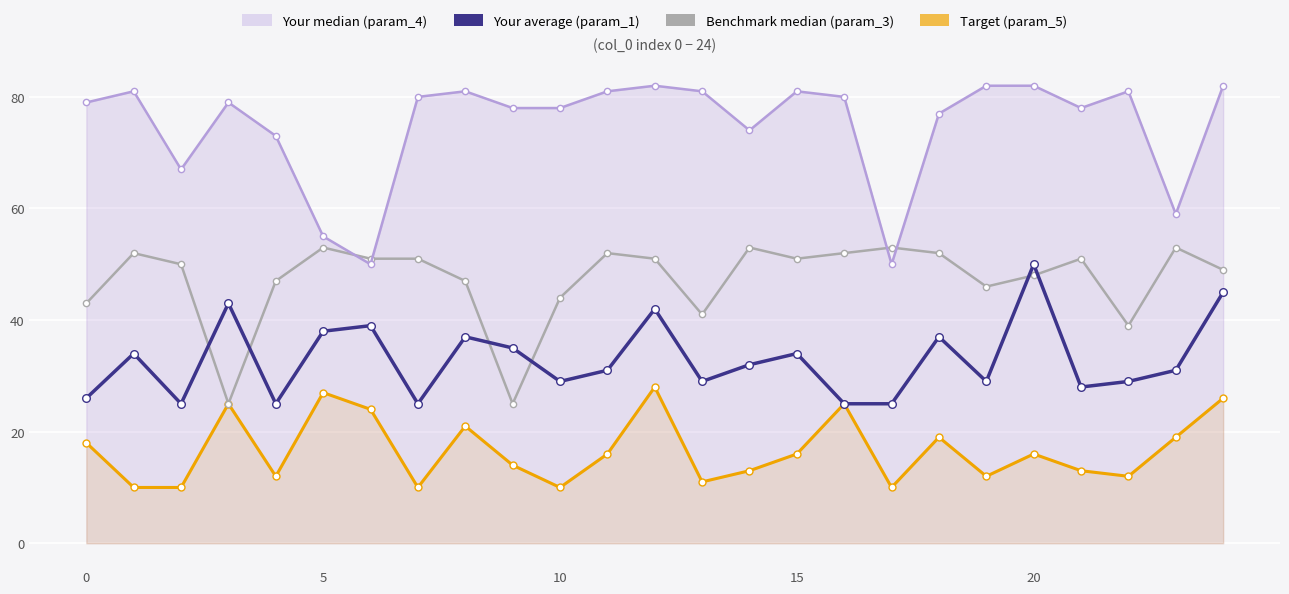

True or false: param_1 and param_4 line intersect in this chart.

False